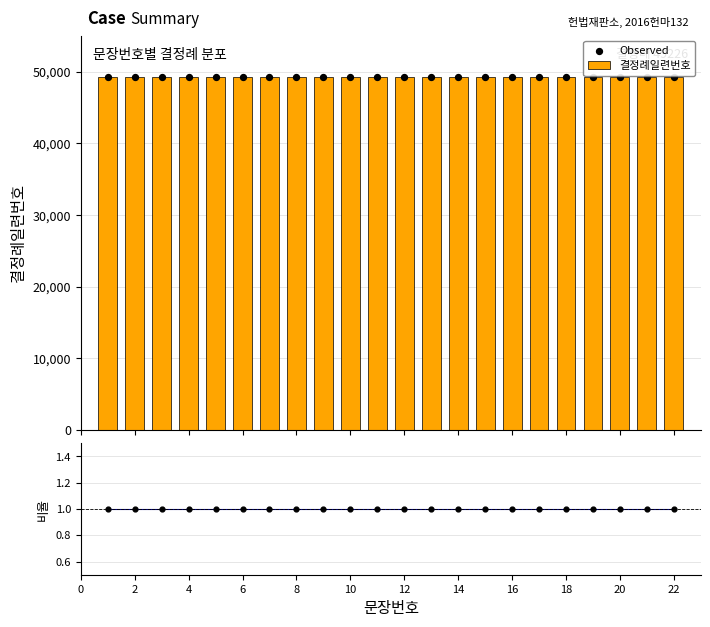

What is the total value across all series at 10?

98453